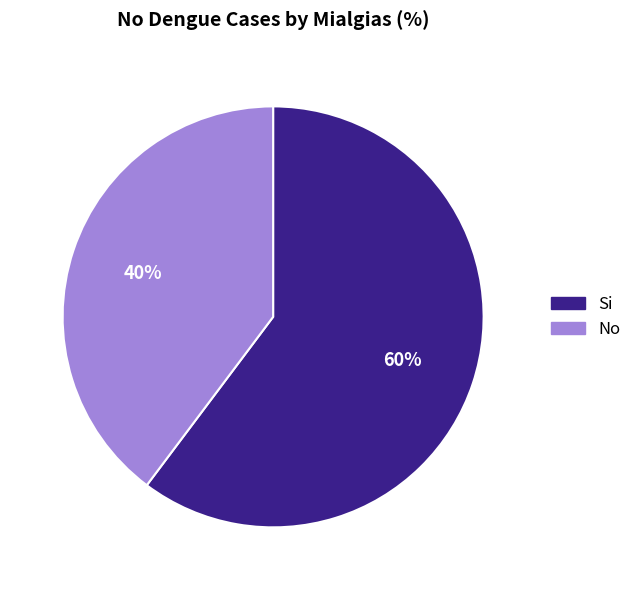

Which has a higher value, Si or No?

Si